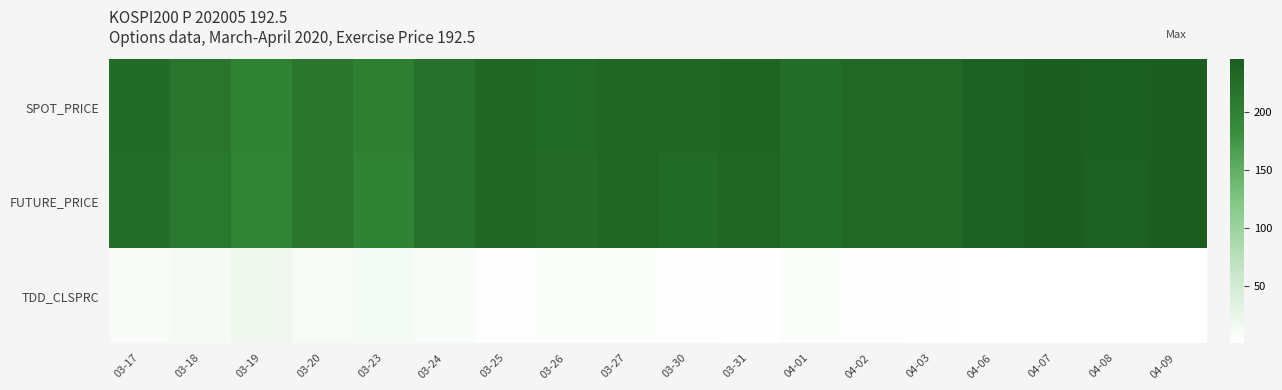

What is the minimum value shown in the chart?

0.8